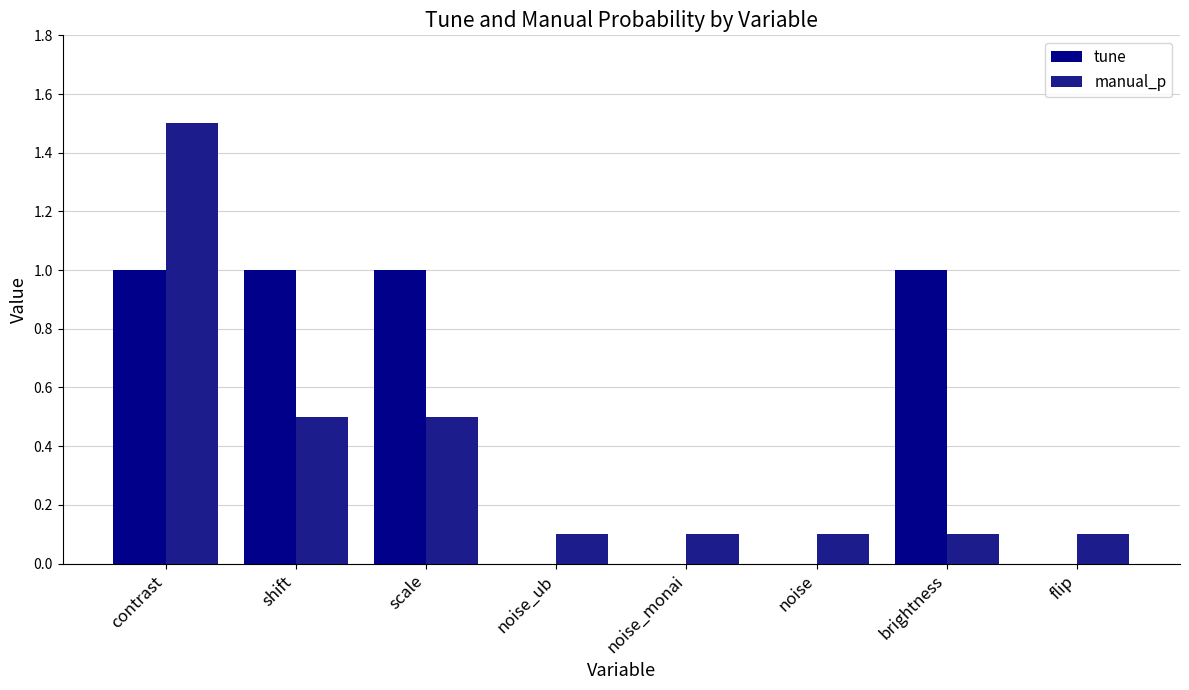

What is the spread (max minus min) of values at noise_ub?

0.1